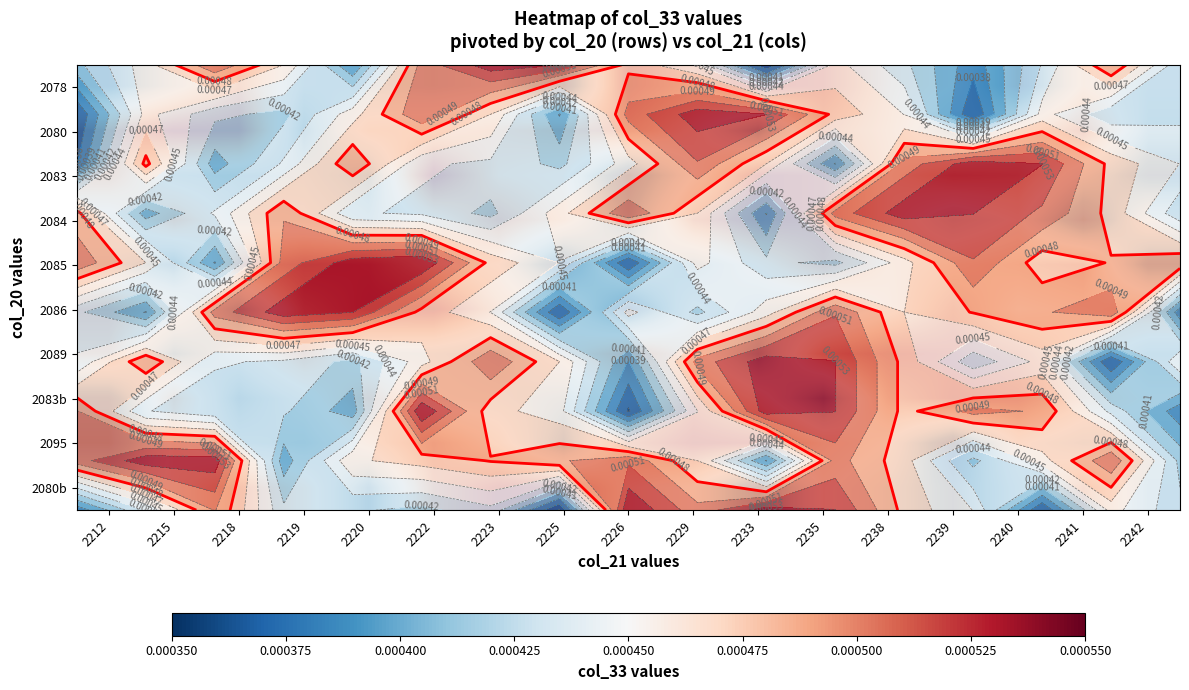

At 2222, list the series in order from smallest to largest.

2078, 2089, 2083b, 2084, 2080, 2085, 2080b, 2095, 2083, 2086